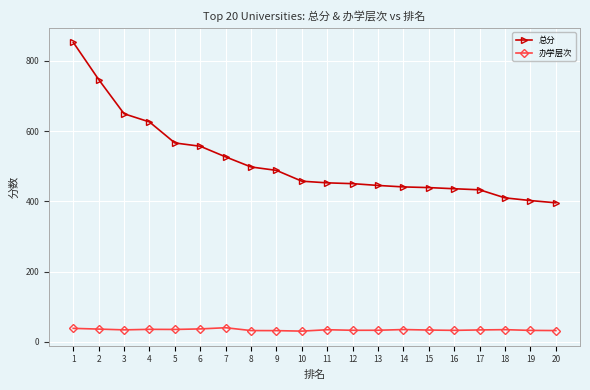

The 总分 series shows 445.1 at 13. True or false?

True